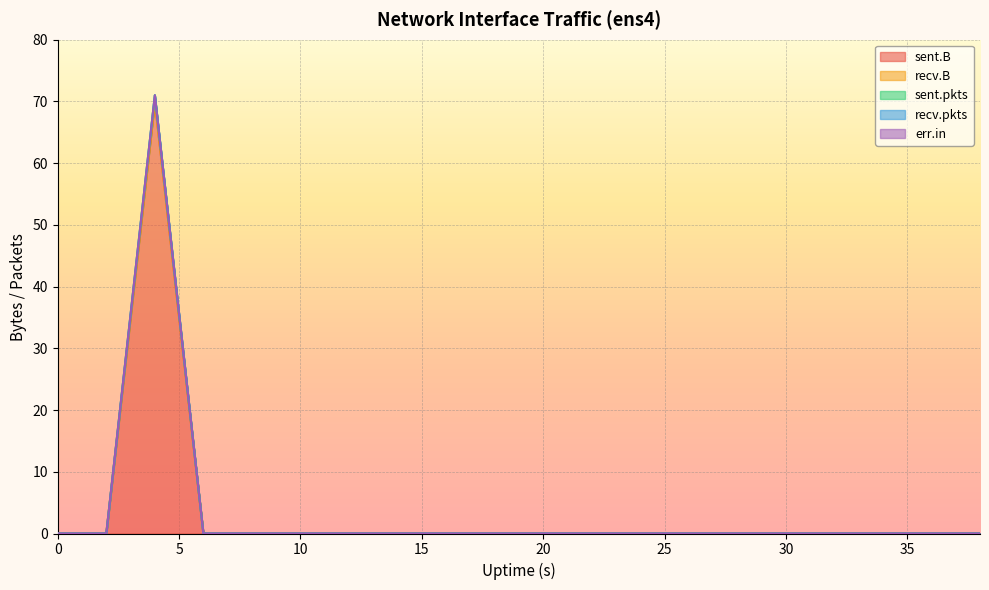

Count the sent.pkts values in the range 0 to 1.

20